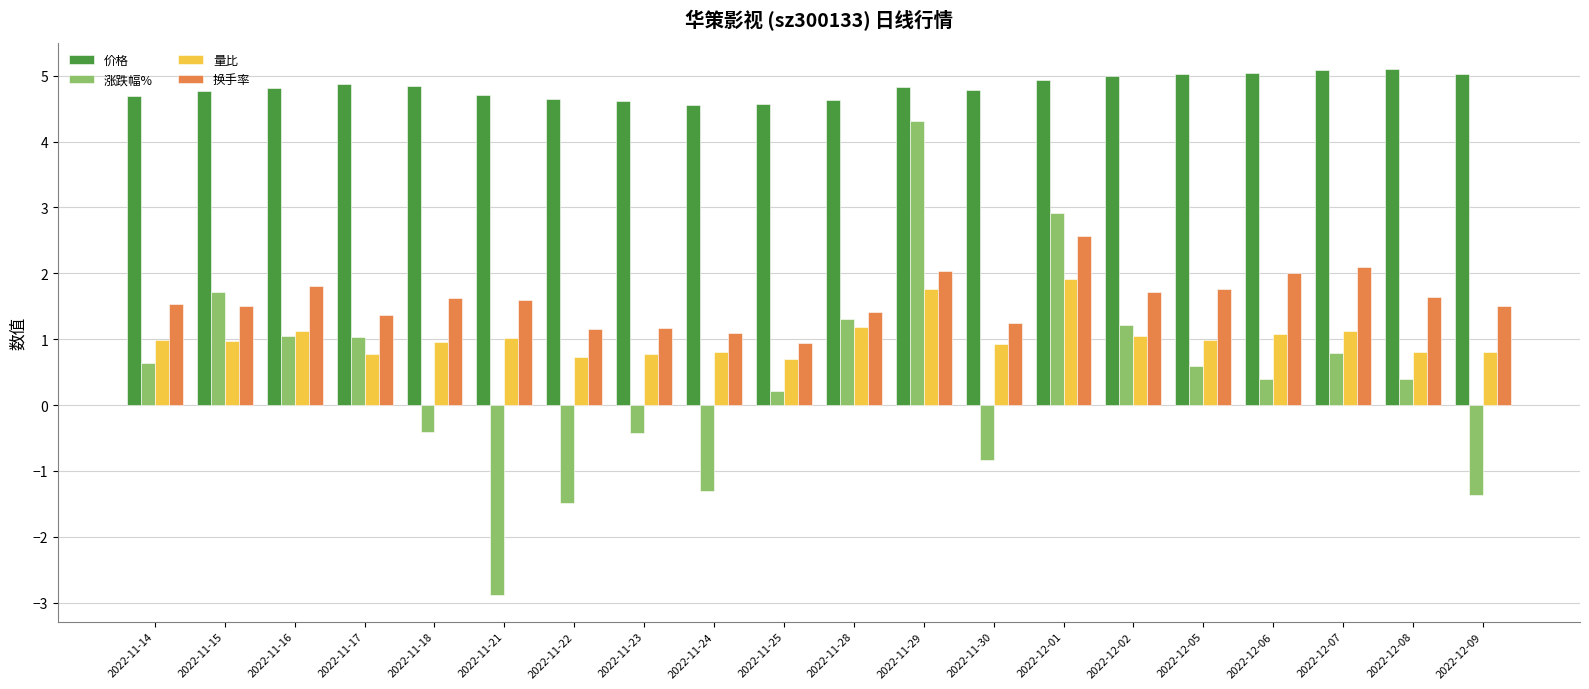

At which label does 换手率 first exceed 1?

2022-11-14